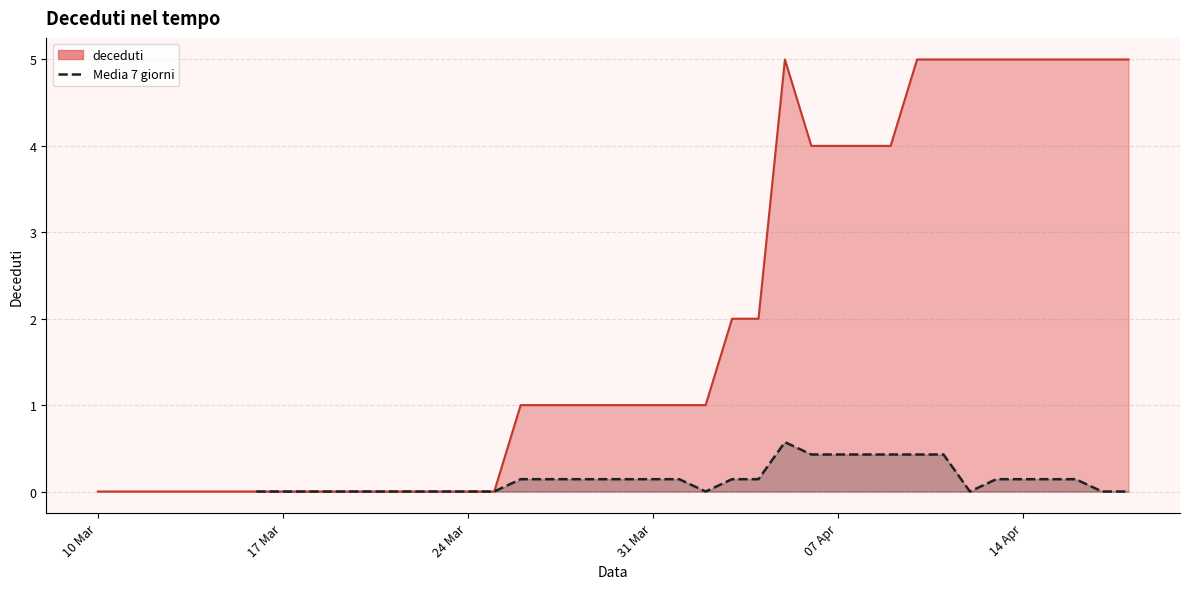

Count the number of data series in this chart.

2